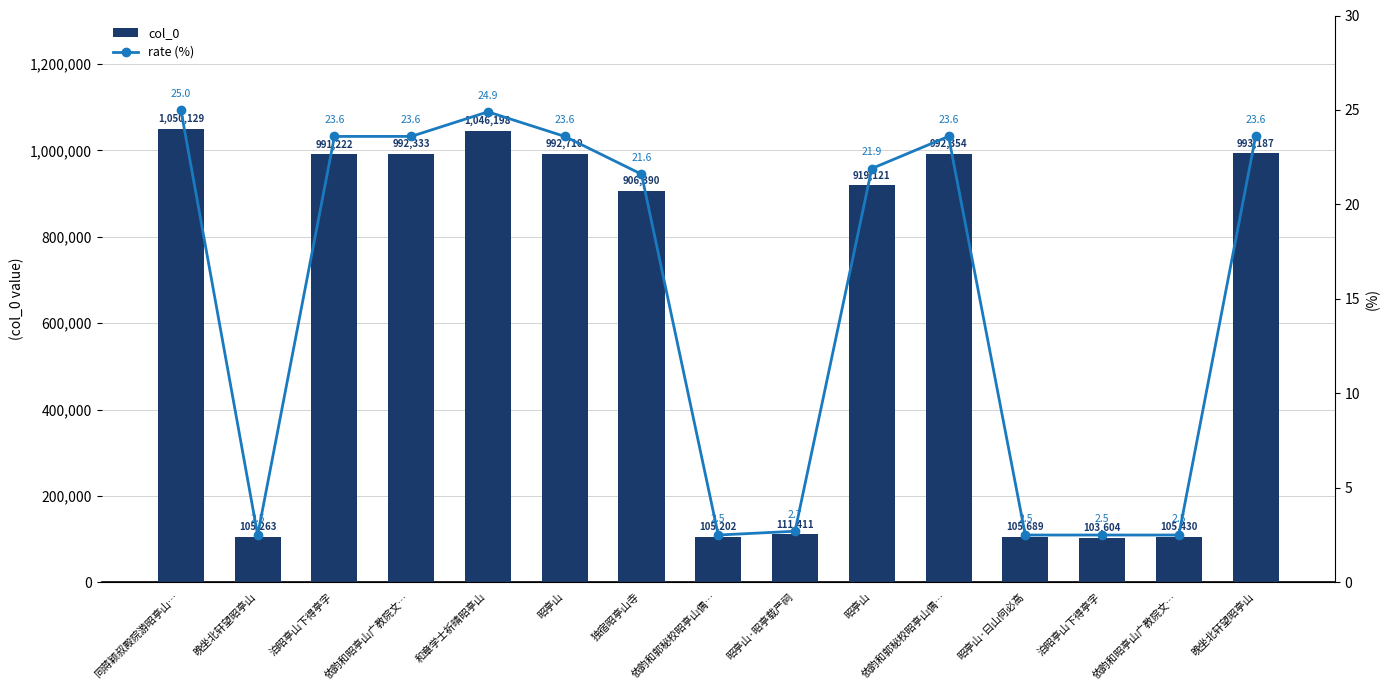

Is it true that rate (%) equals 39.5 at 昭亭山?

False